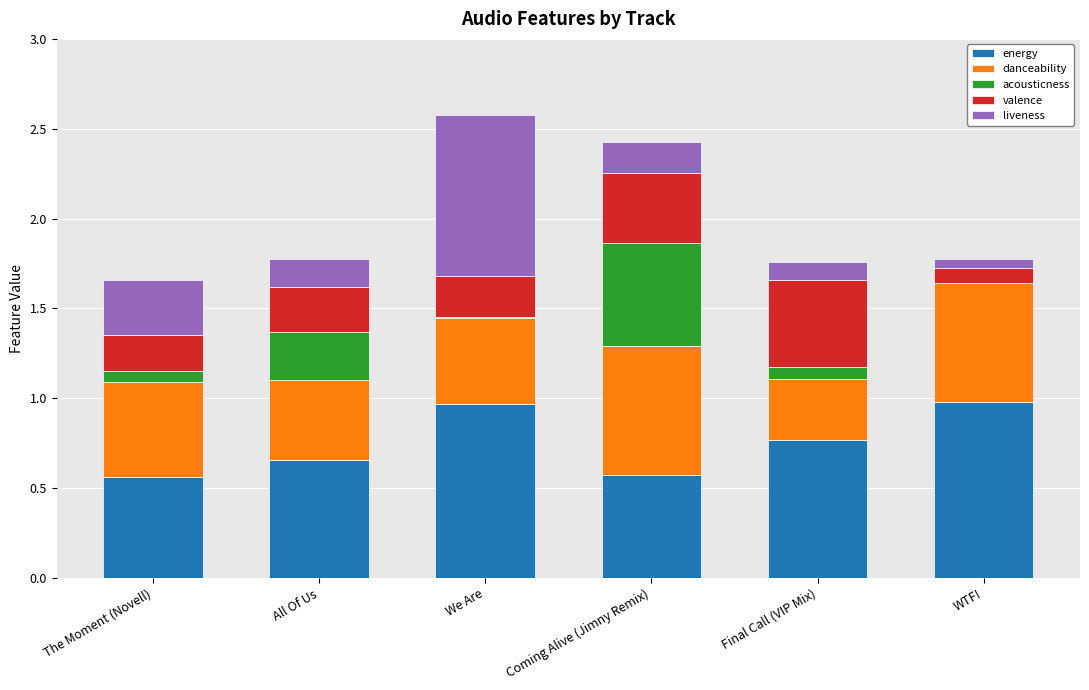

Is it true that energy equals 0.7 at All Of Us?

True